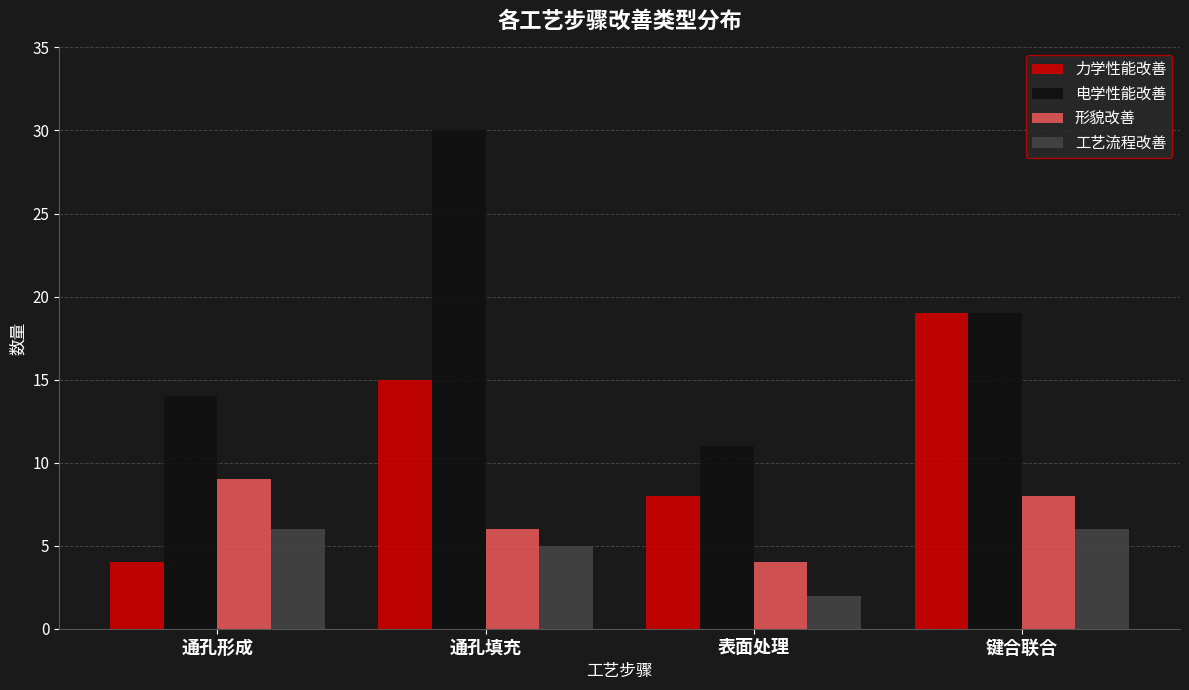

Is it true that 电学性能改善 equals 19 at 键合联合?

True